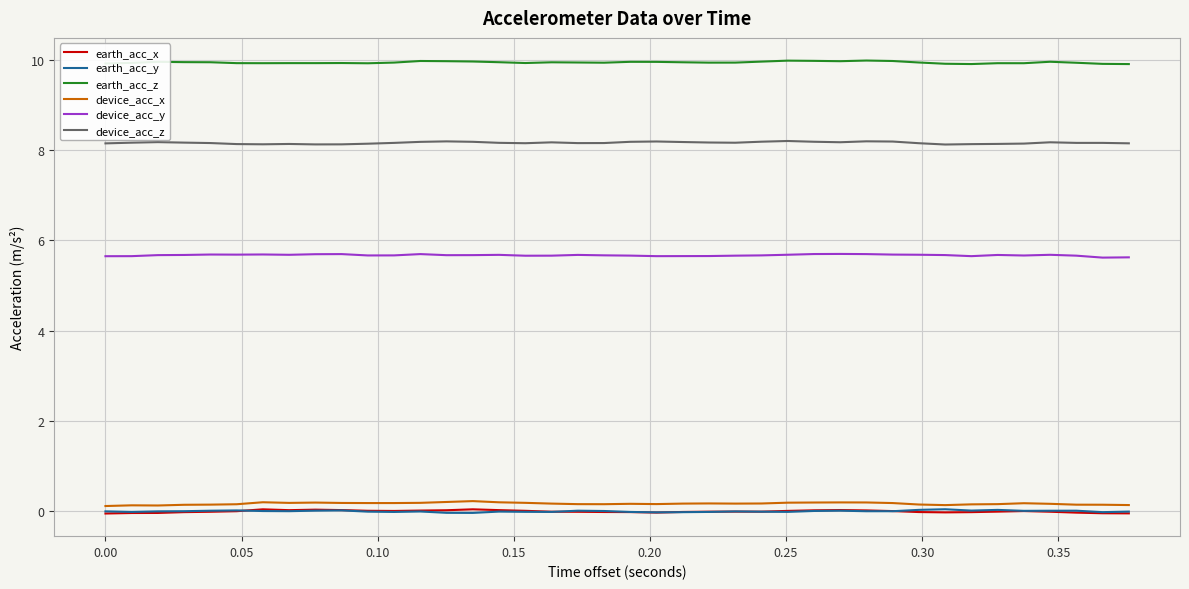

Which series has the largest total across all categories?

earth_acc_z